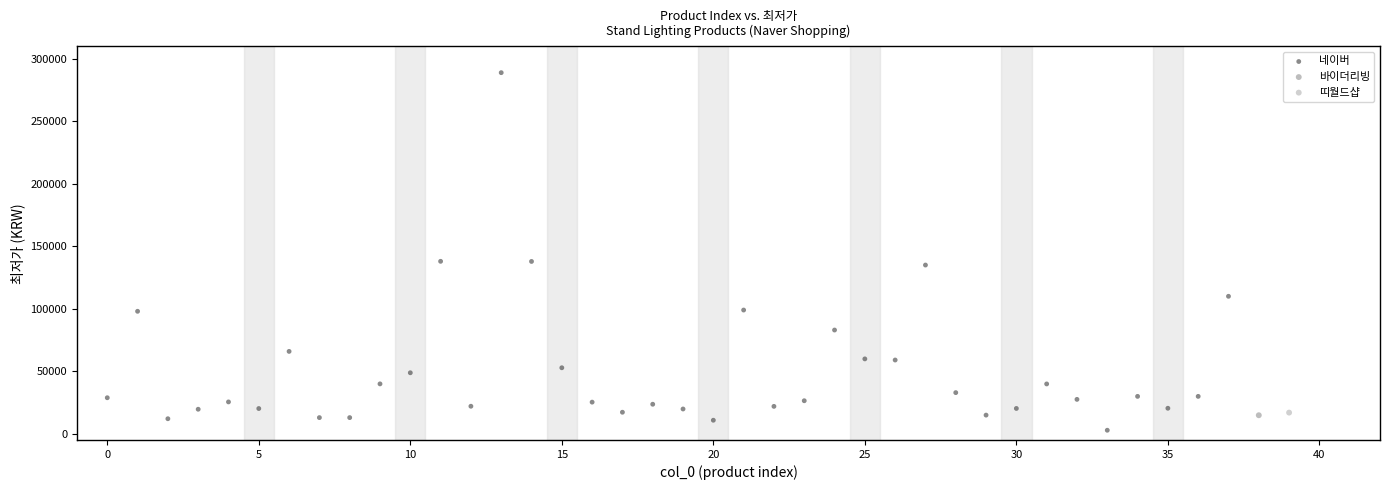

What are all the series names shown in the legend?

네이버, 바이더리빙, 띠월드샵